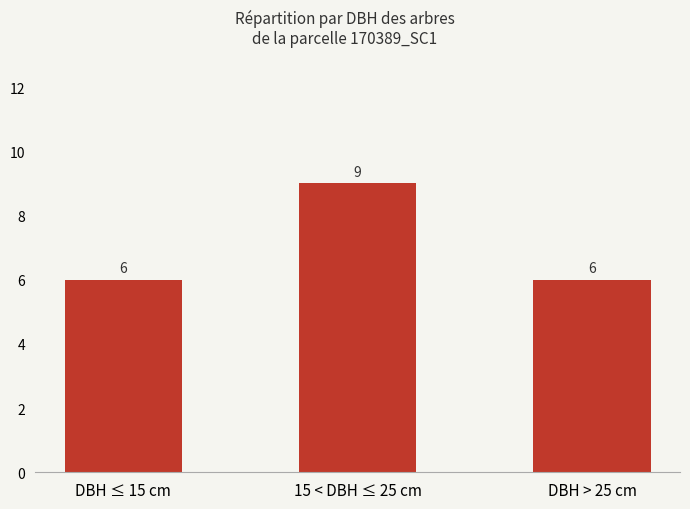

What is the difference between the maximum and second lowest values?

3